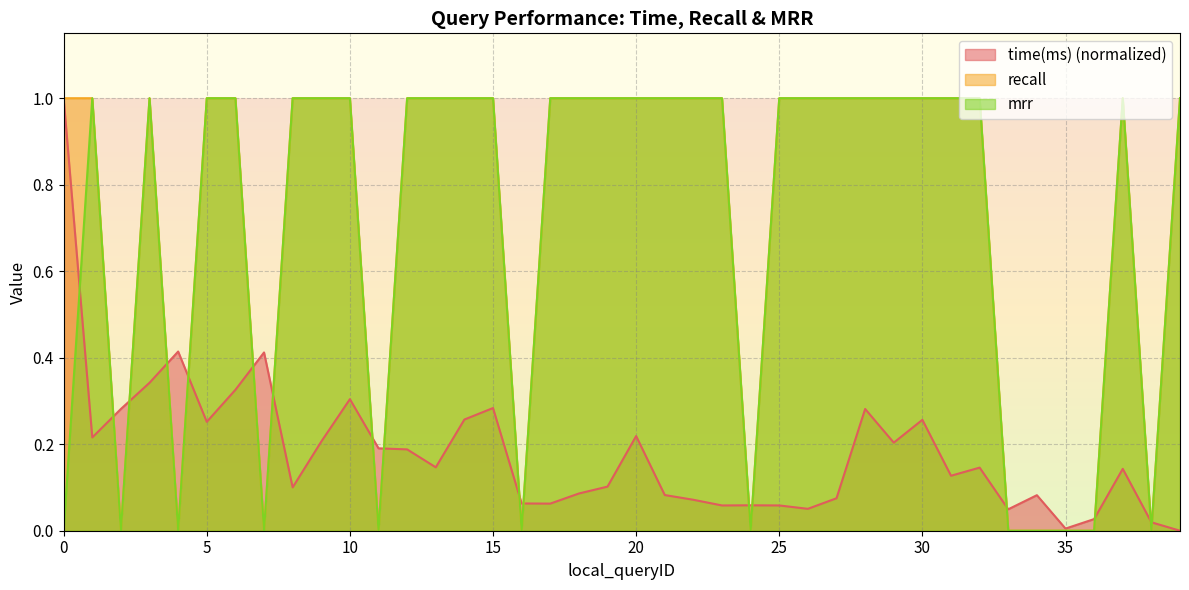

At 10, list the series in order from largest to smallest.

recall, mrr, time(ms)